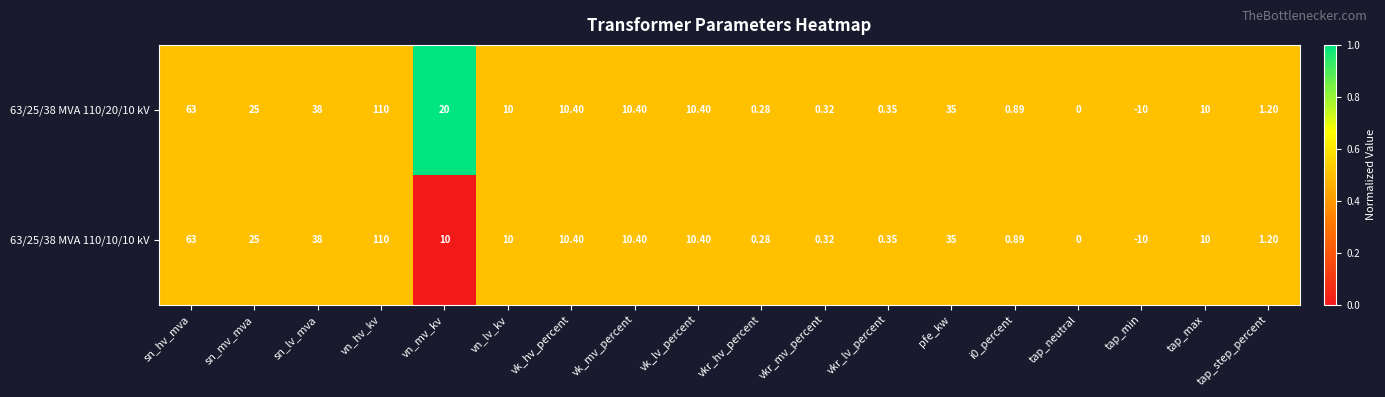

At which category is the sum across all series the highest?

vn_hv_kv